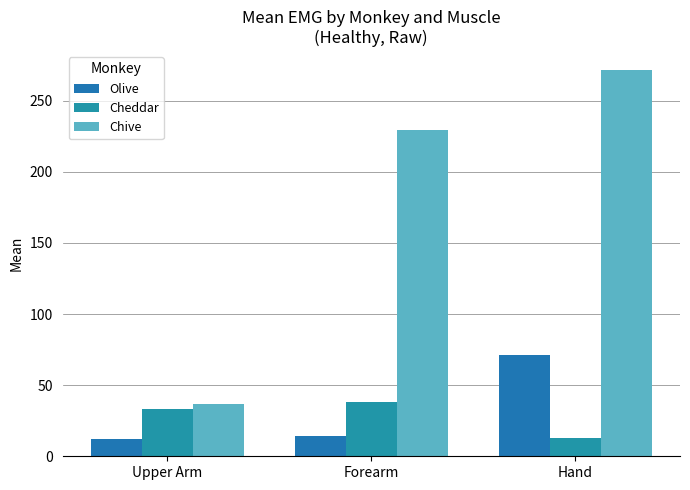

At how many categories does at least one series exceed 217?

2